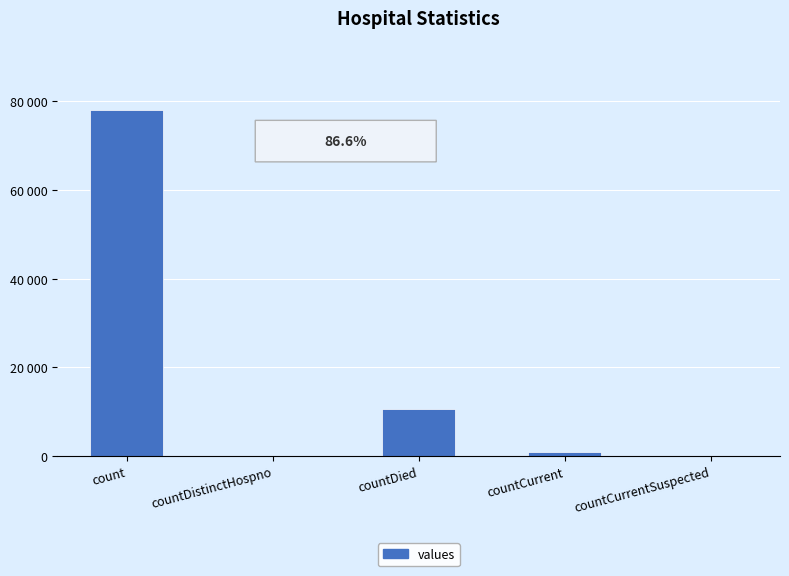

What is the greatest value displayed?

78087